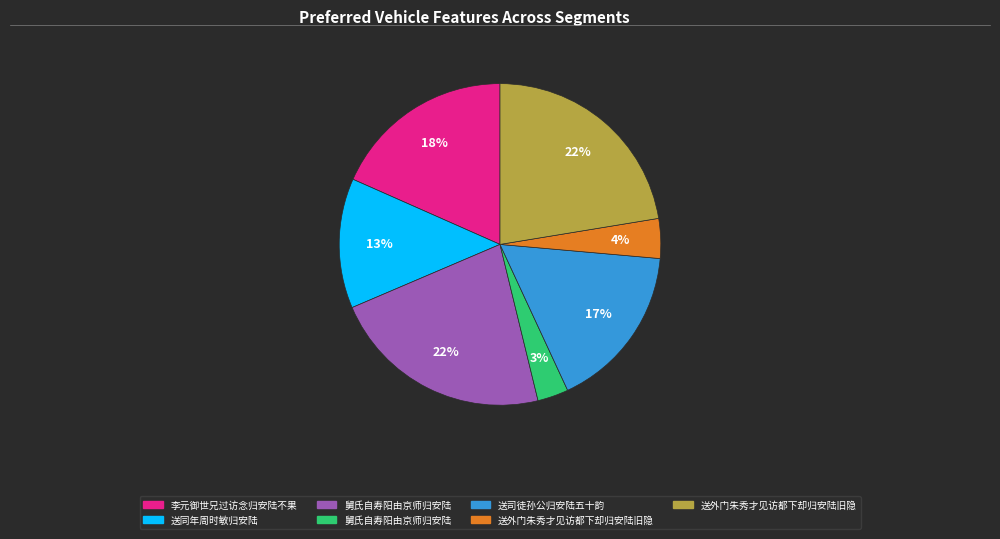

Is there any slice that represents more than half of the pie?

No